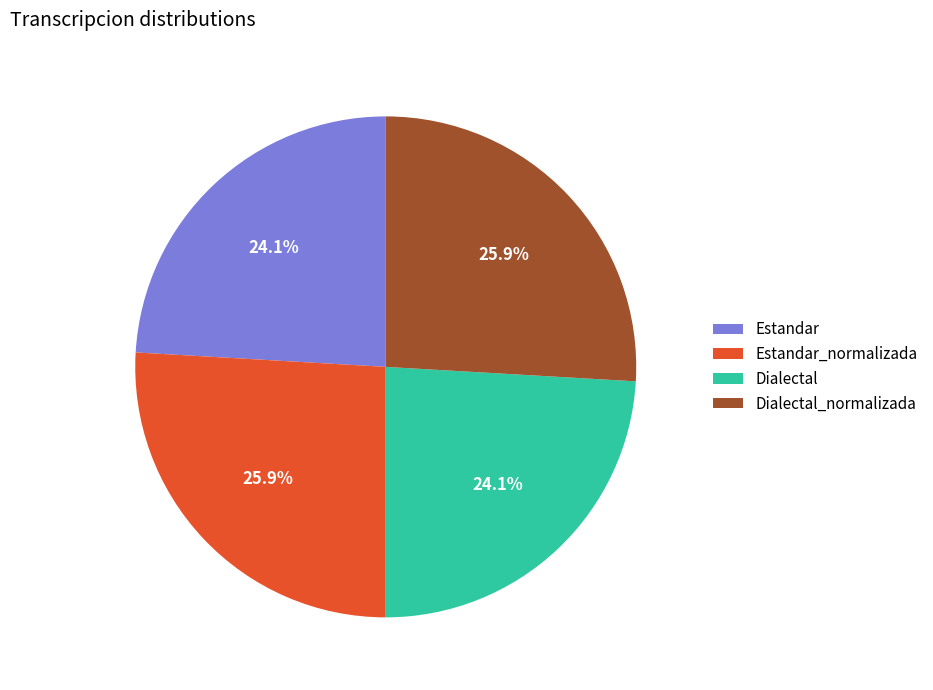

To the nearest percent, what is the average slice percentage?

25%